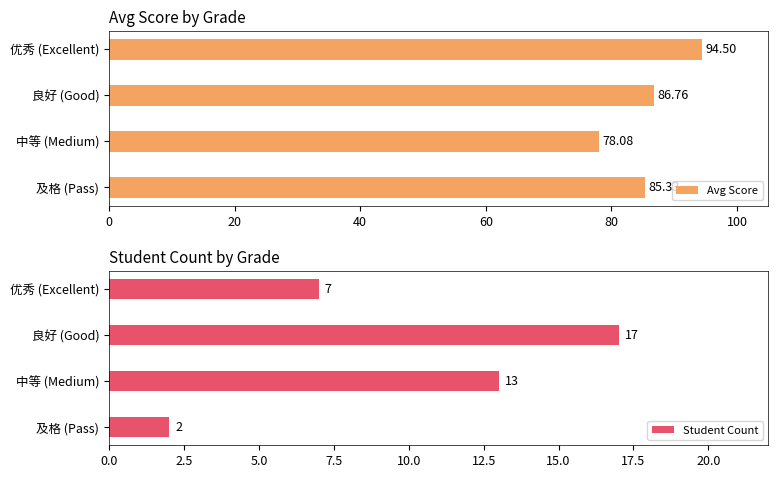

What is the sum of all Student Count values?

39